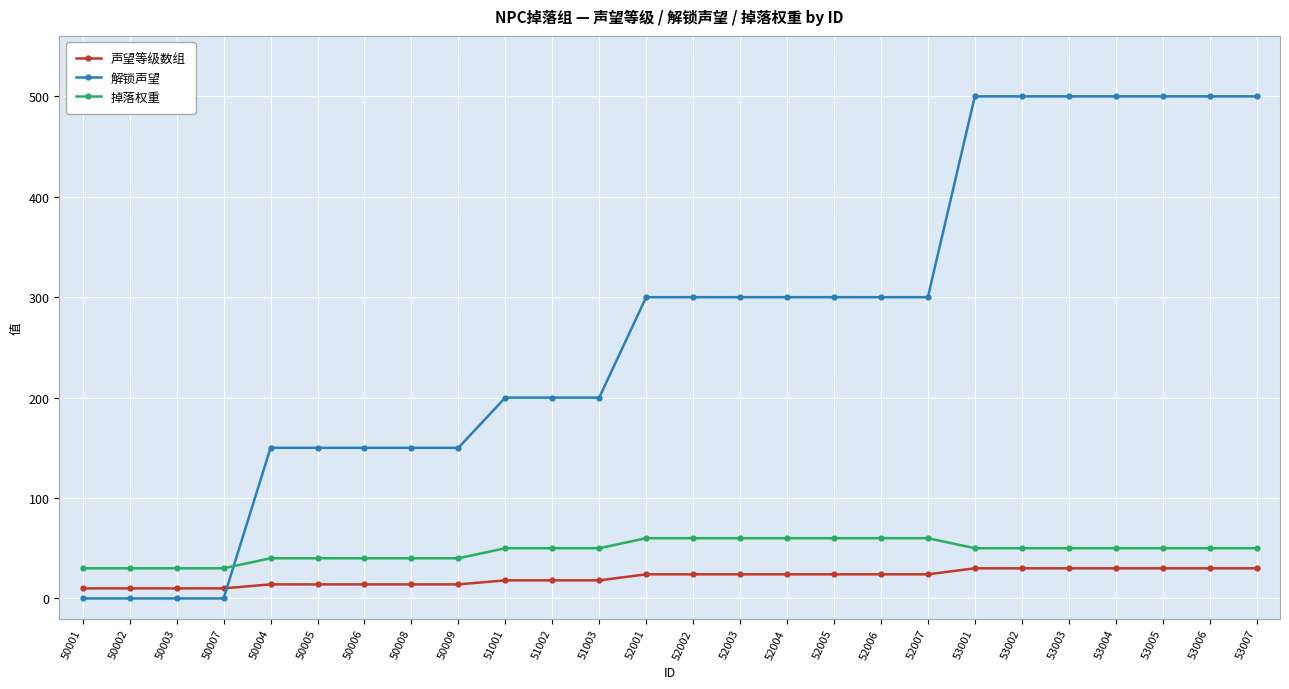

What is the spread (max minus min) of values at 53002?

470